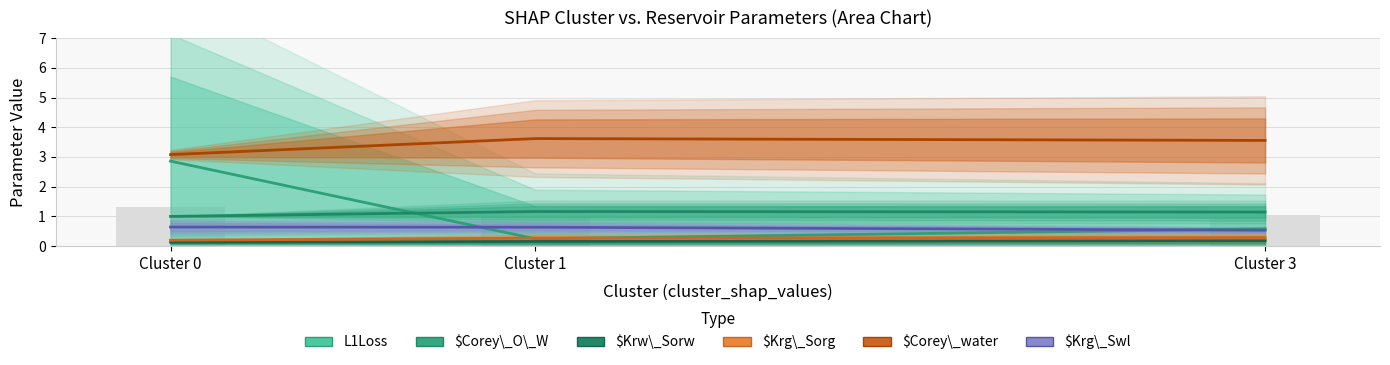

What is the greatest value displayed?

3.6